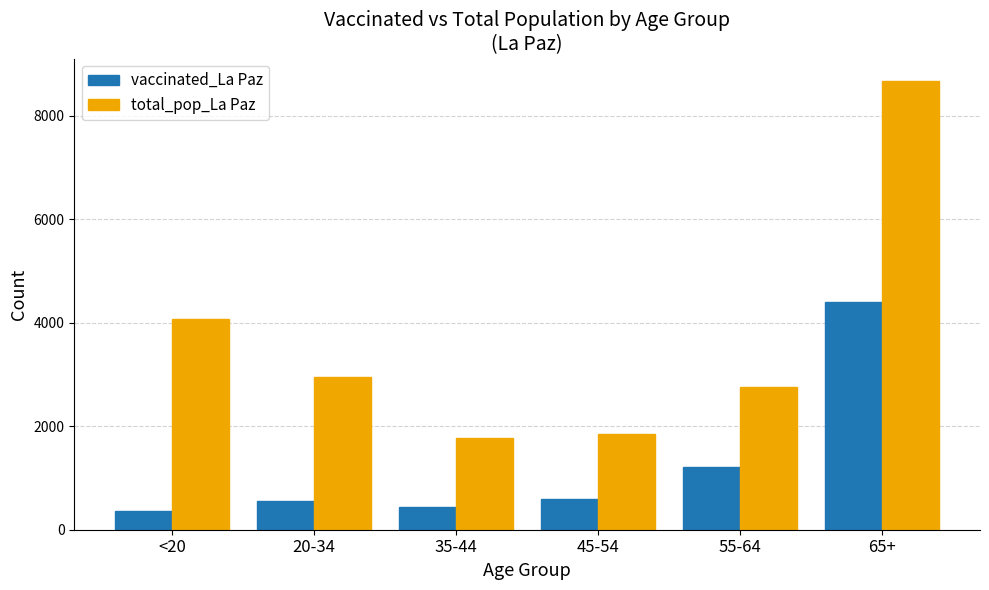

Is the value of total_pop_La Paz at 20-34 greater than the value of vaccinated_La Paz at <20?

Yes